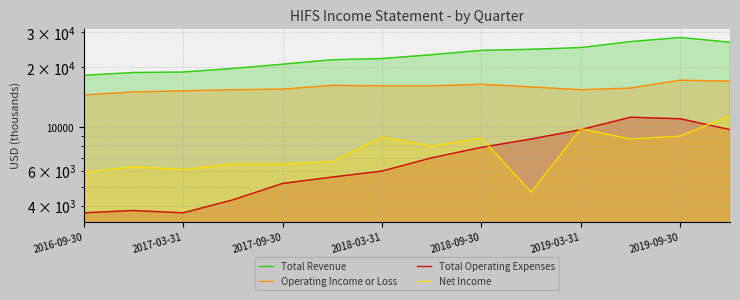

Between which two adjacent categories do Net Income and Total Operating Expenses first intersect?

8 and 9